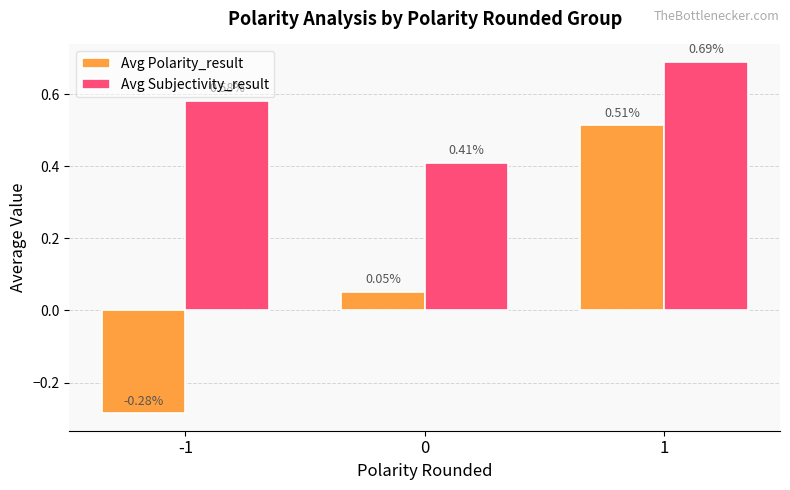

What is the sum of the Avg Subjectivity_result values at -1 and 0?

1.0